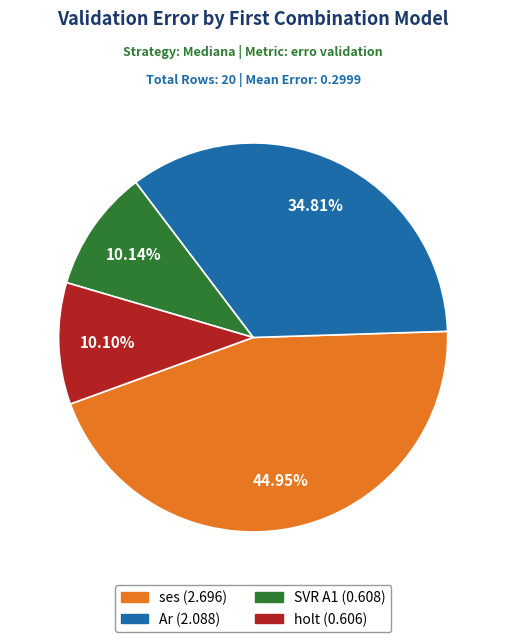

Is there a majority slice in this chart?

No